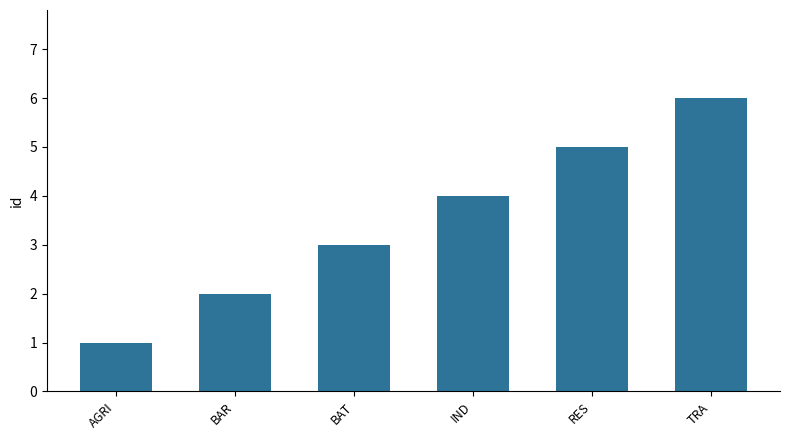

What is the change in value from BAR to RES?

+3